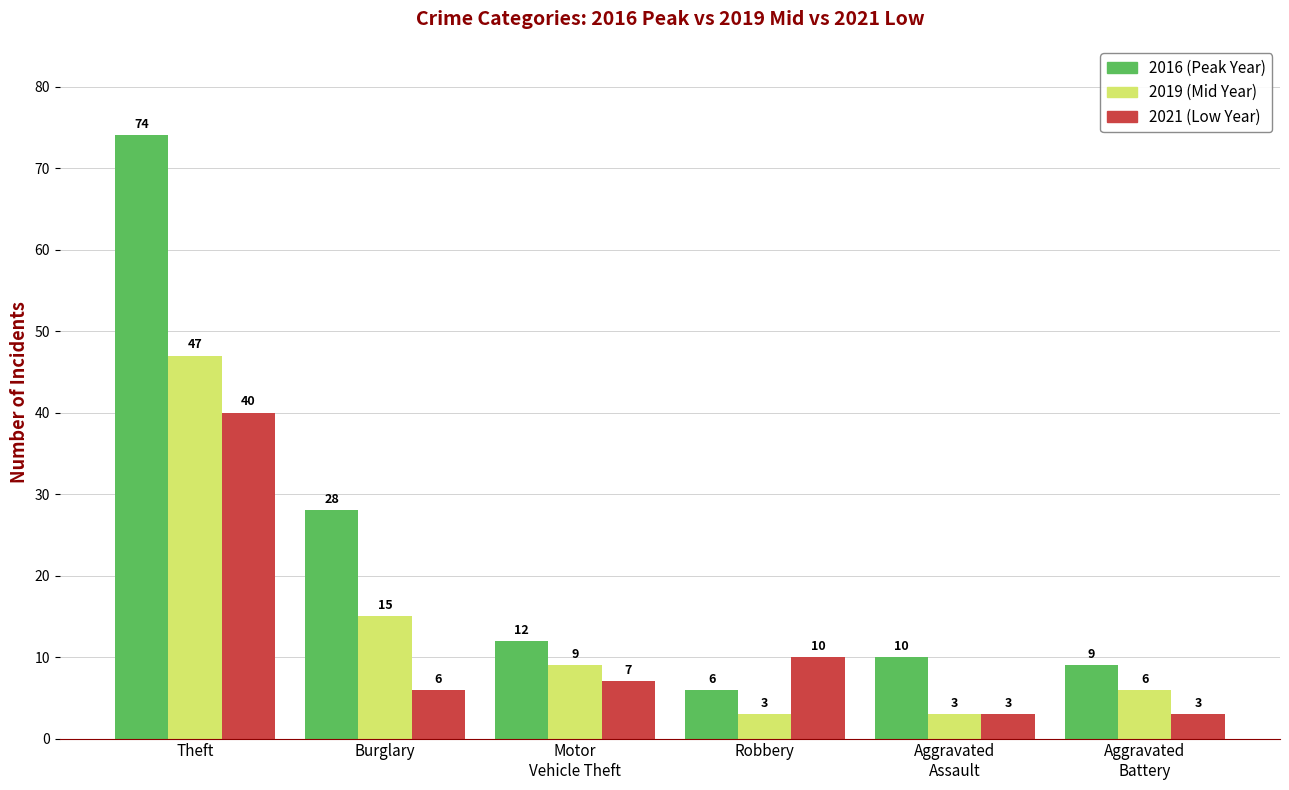

What is the maximum value shown in the chart?

74